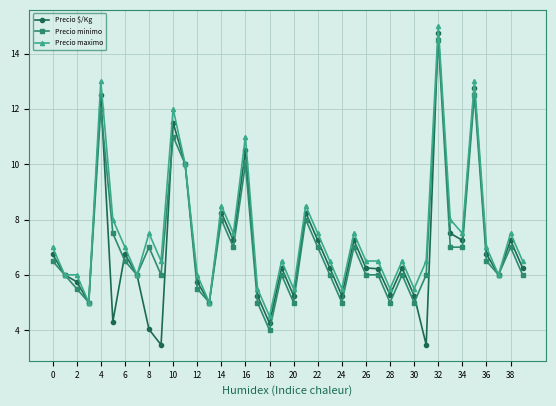

Which series has the widest spread of values?

Precio $/Kg